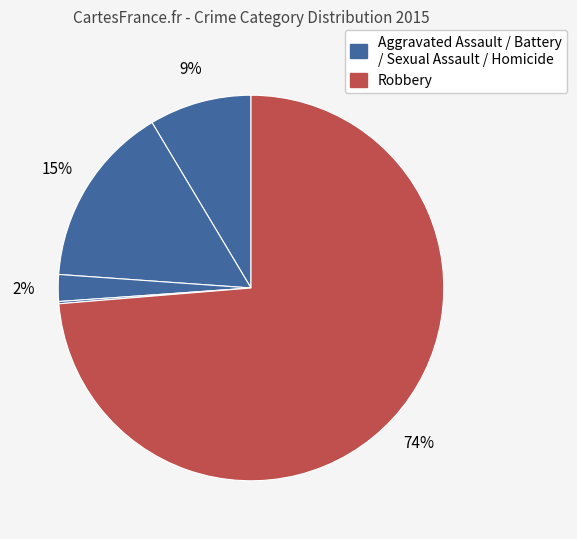

True or false: Aggravated Assault accounts for 1% of the total.

False